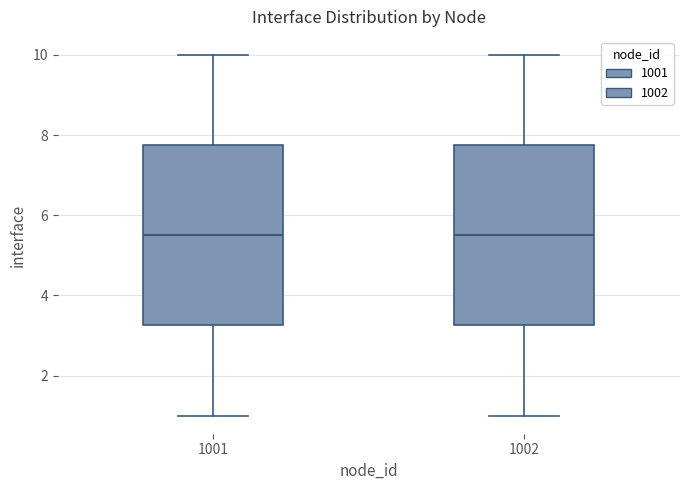

Where does the upper whisker of the box at x = 1001 end on the y-axis? The values are not printed on the chart, so give them approximately, as read against the axis.

10.0